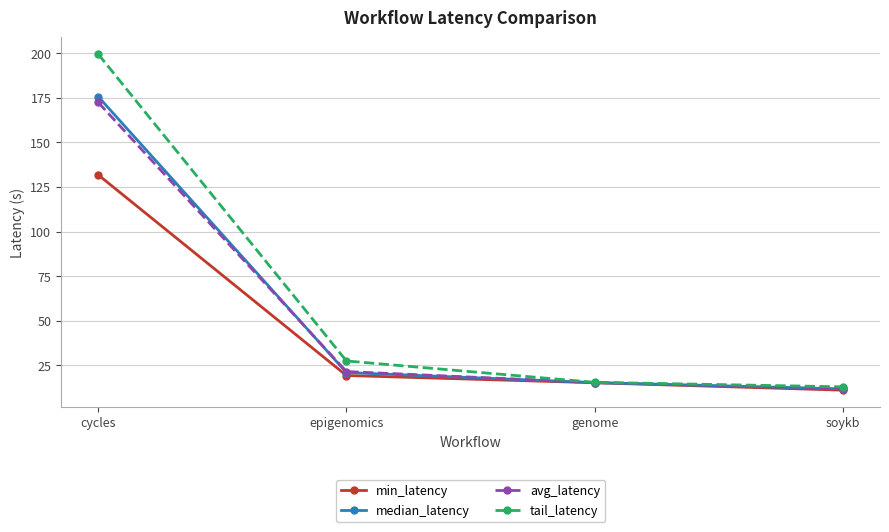

Reading left to right, transcribe all the data shown in this chart.

min_latency: 131.8	19.3	15.3	11.1
median_latency: 175.6	21.0	15.4	11.8
avg_latency: 172.3	21.6	15.4	12.1
tail_latency: 199.4	27.5	15.5	13.0